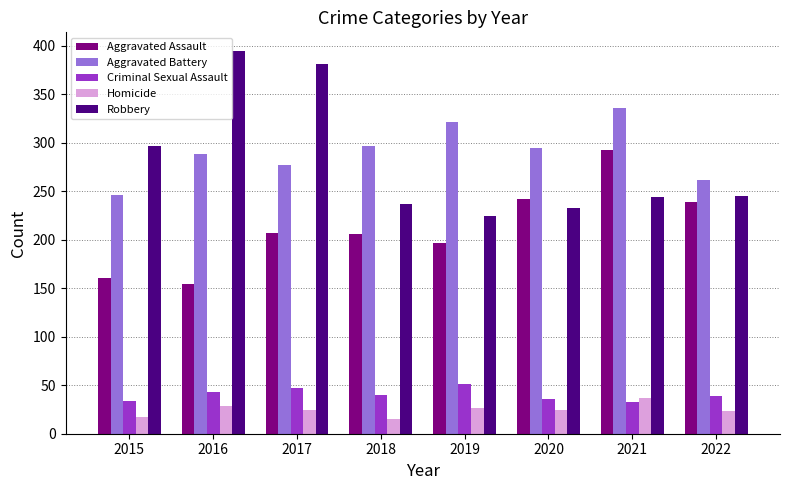

List the series in order of their peak value, highest first.

Robbery, Aggravated Battery, Aggravated Assault, Criminal Sexual Assault, Homicide